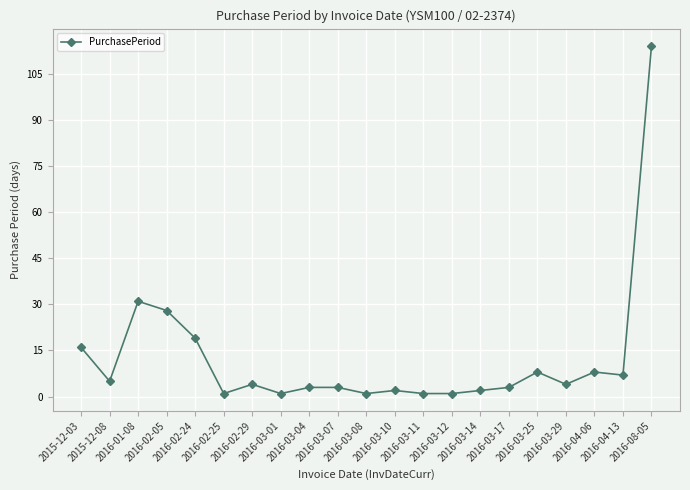

What is the sum of all values?

262